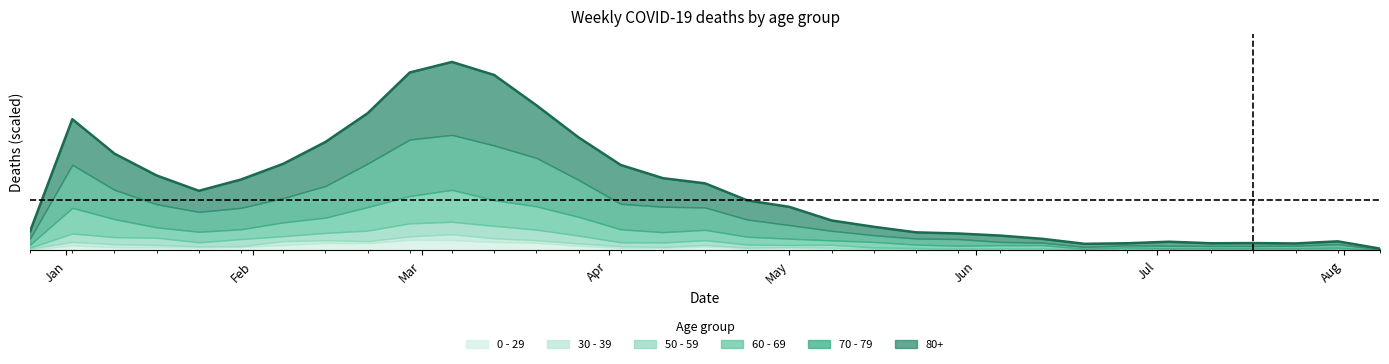

The chart shows a value of 0.4 at 11. True or false?

False